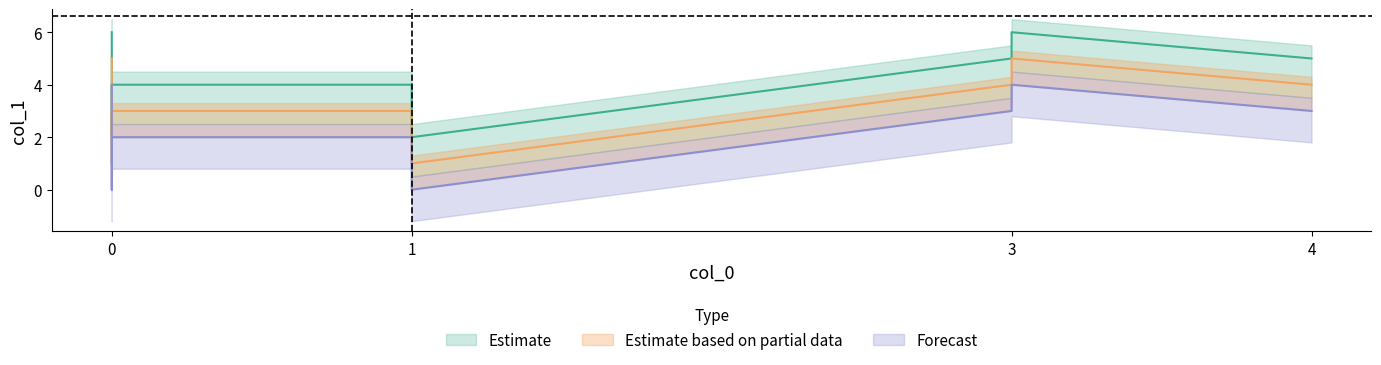

Rank the series at 3 from highest to lowest value.

Estimate, Estimate based on partial data, Forecast